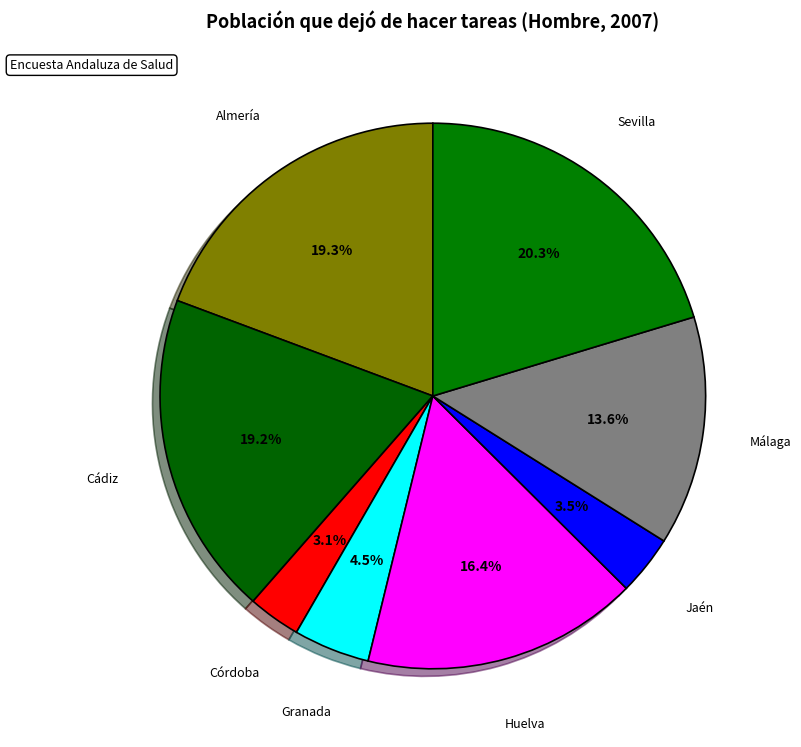

To the nearest percent, what percentage of the pie is Huelva?

16%